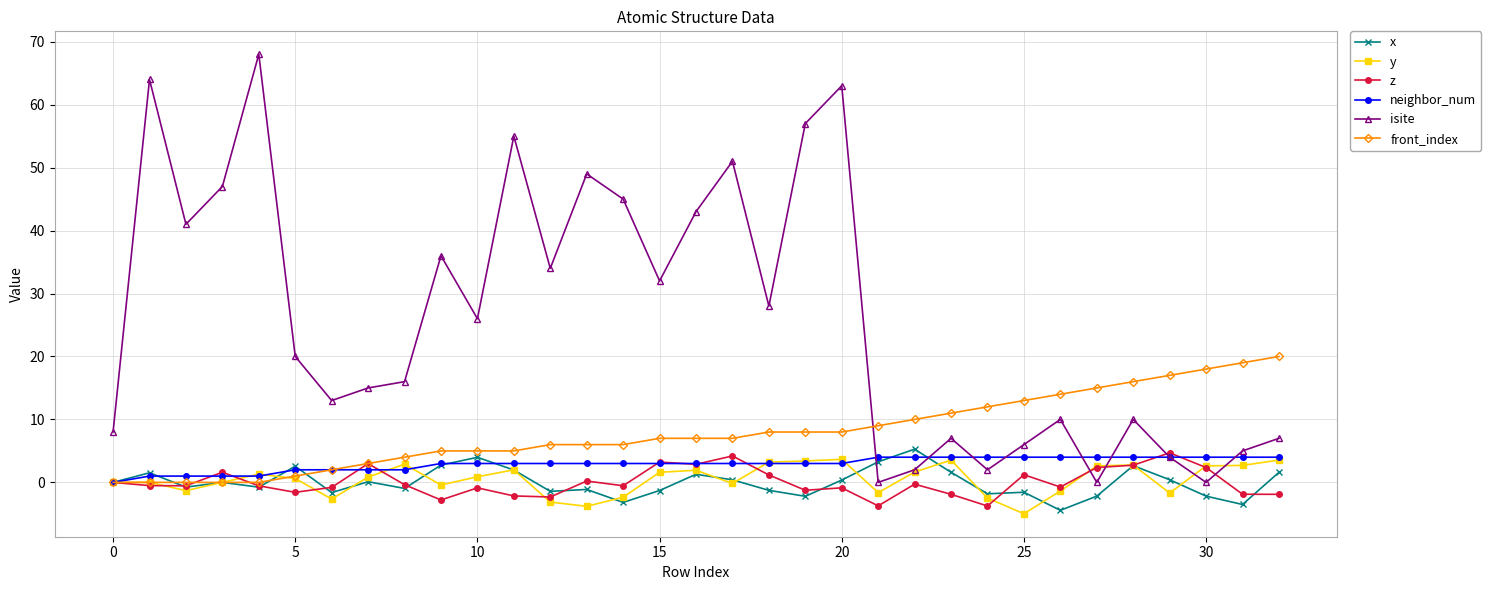

How many series are shown in this chart?

6